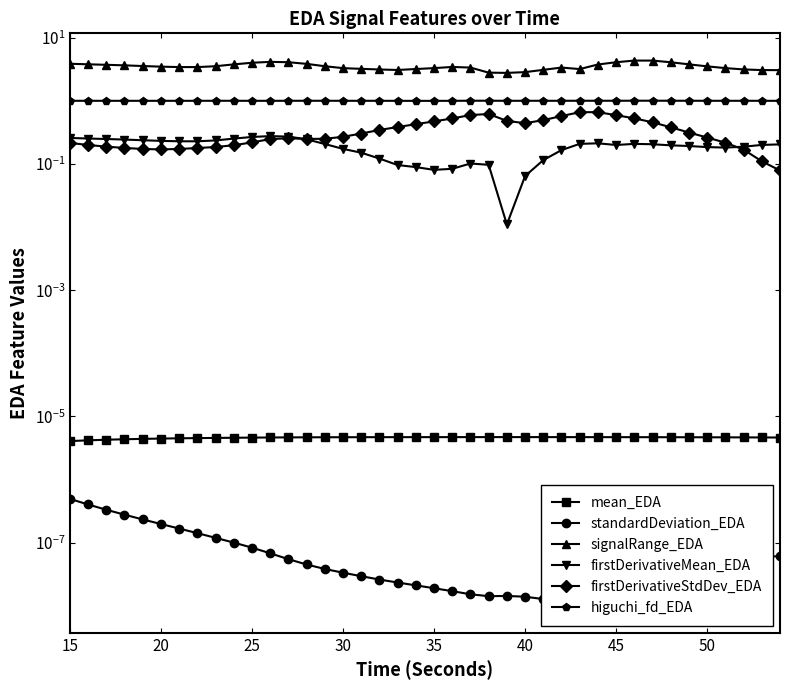

Which series ends up on top after the final intersection of firstDerivativeMean_EDA and firstDerivativeStdDev_EDA?

firstDerivativeMean_EDA